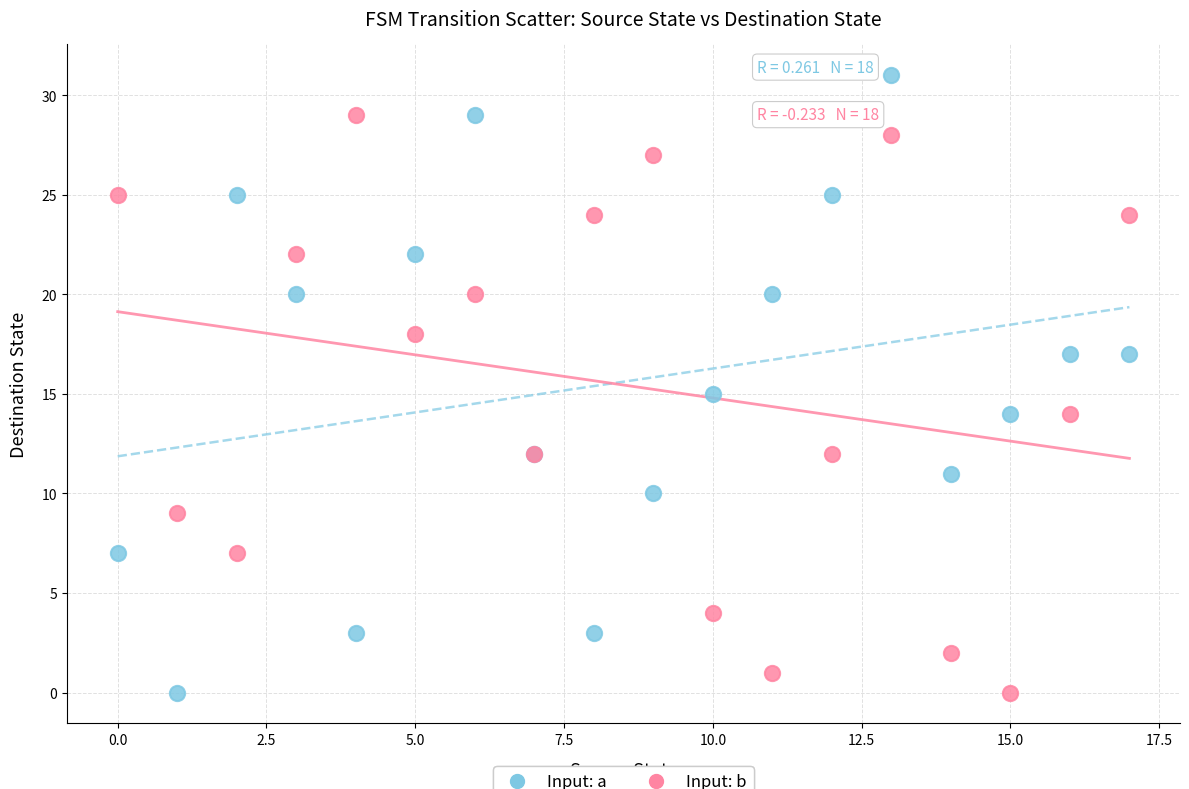

Which series reaches the maximum Y coordinate?

Input: a